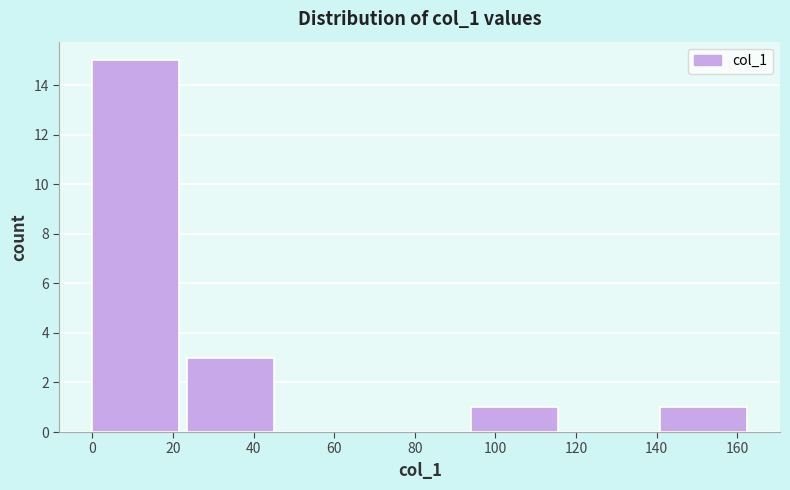

Reading left to right, transcribe this chart: for each bar, give the range it covers on the x-axis and its height. Neither the bar edges nor the heights are printed on the chart, so give them approximately, as read against the axes.

0 to 24: 15
24 to 46: 3
46 to 70: 0
70 to 94: 0
94 to 118: 1
118 to 140: 0
140 to 164: 1